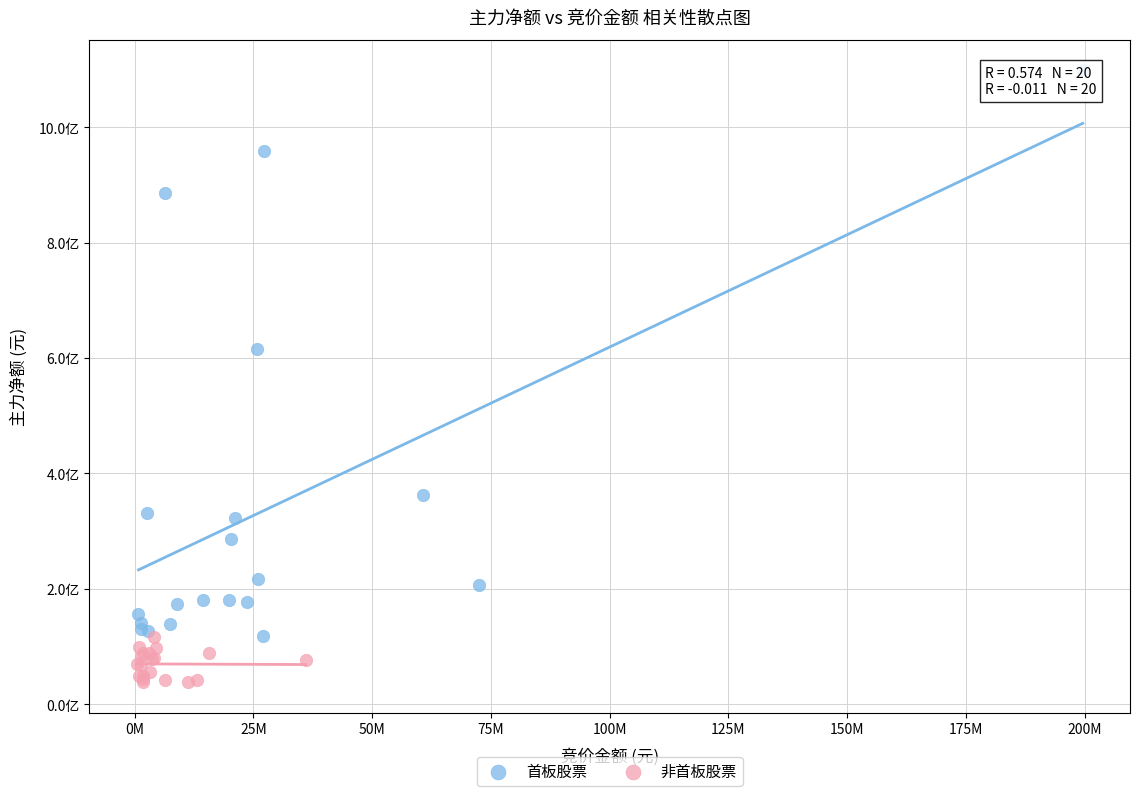

Which series contains the highest Y value?

首板股票